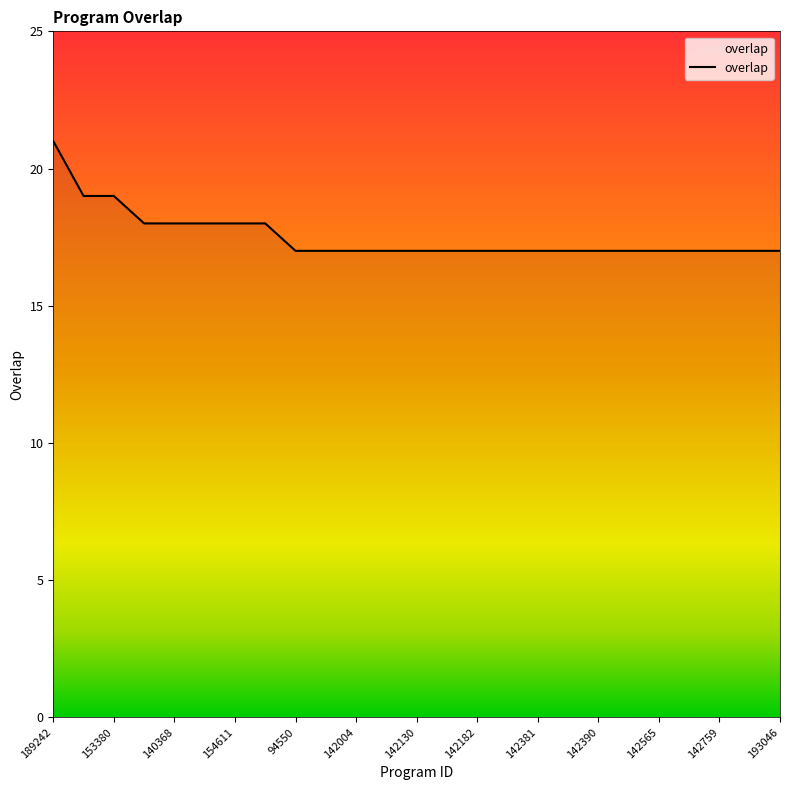

What is the maximum value shown in the chart?

21